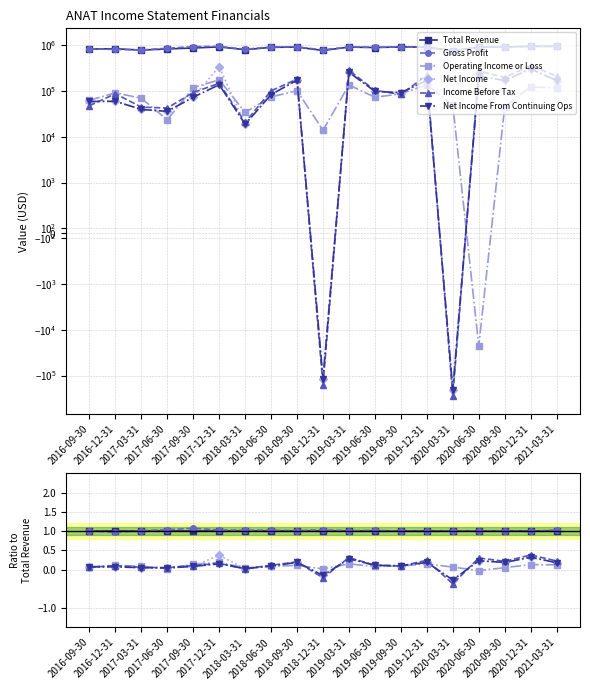

Which has a higher value, 2018-12-31 or 2017-06-30?

2018-12-31